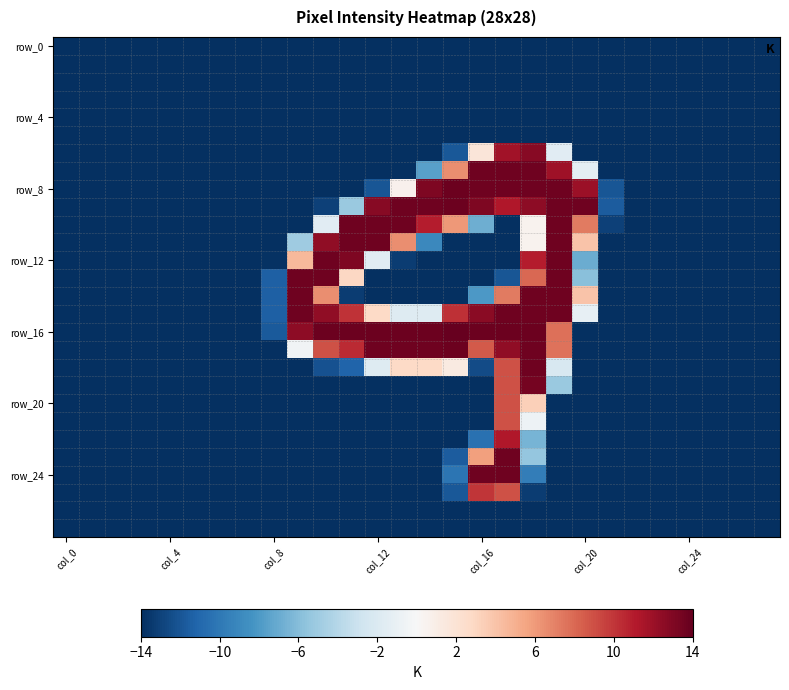

Which series has the widest spread of values?

row_16